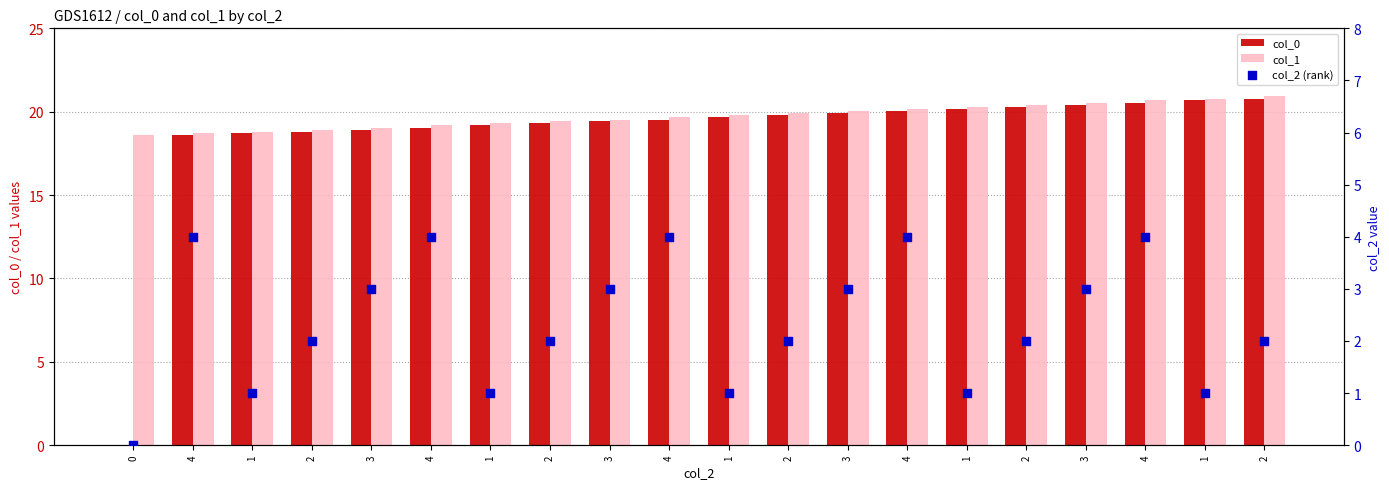

Is the value of col_0 at 2 greater than the value of col_2 (rank) at 1?

Yes